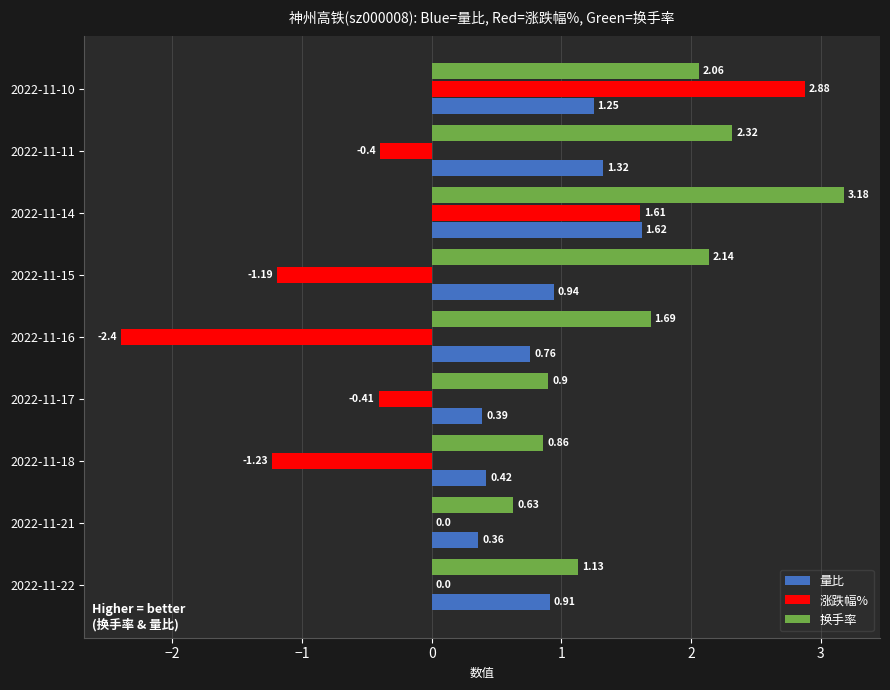

Which series changed the most between 2022-11-22 and 2022-11-21?

量比